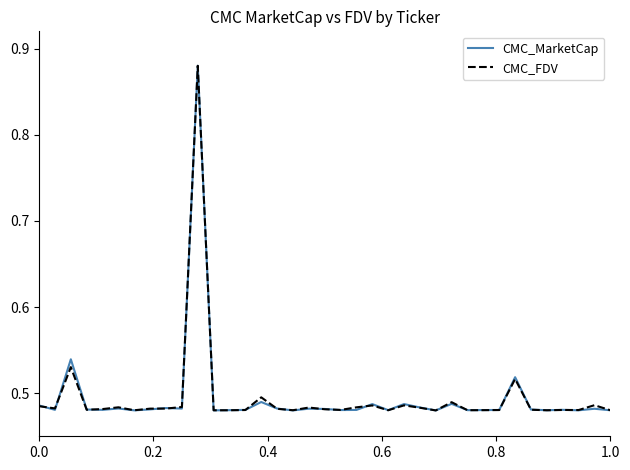

Which series has the largest range (max minus min)?

CMC_MarketCap